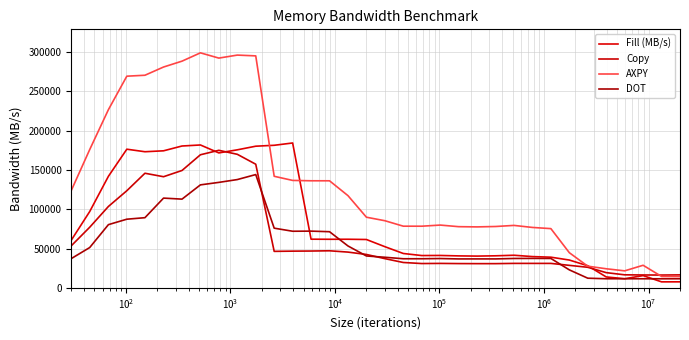

Does the chart display data point markers on the line(s)?

No